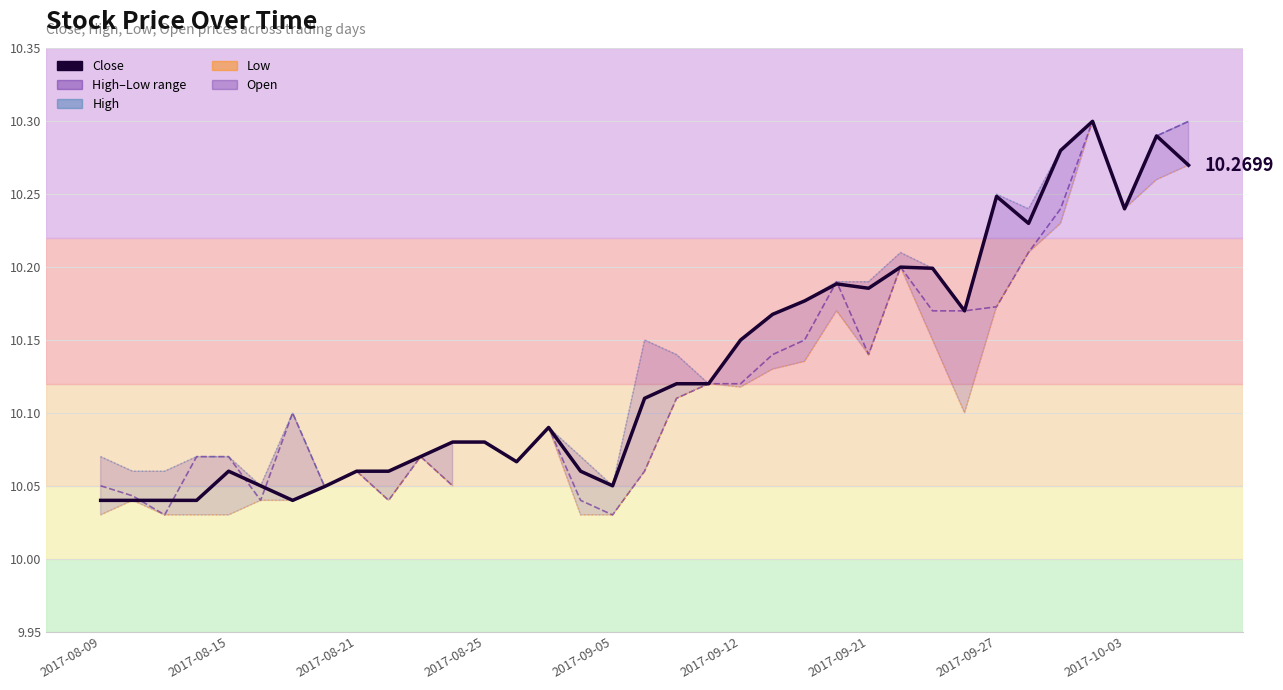

What is the total value across all series at 2017-08-15?

40.2